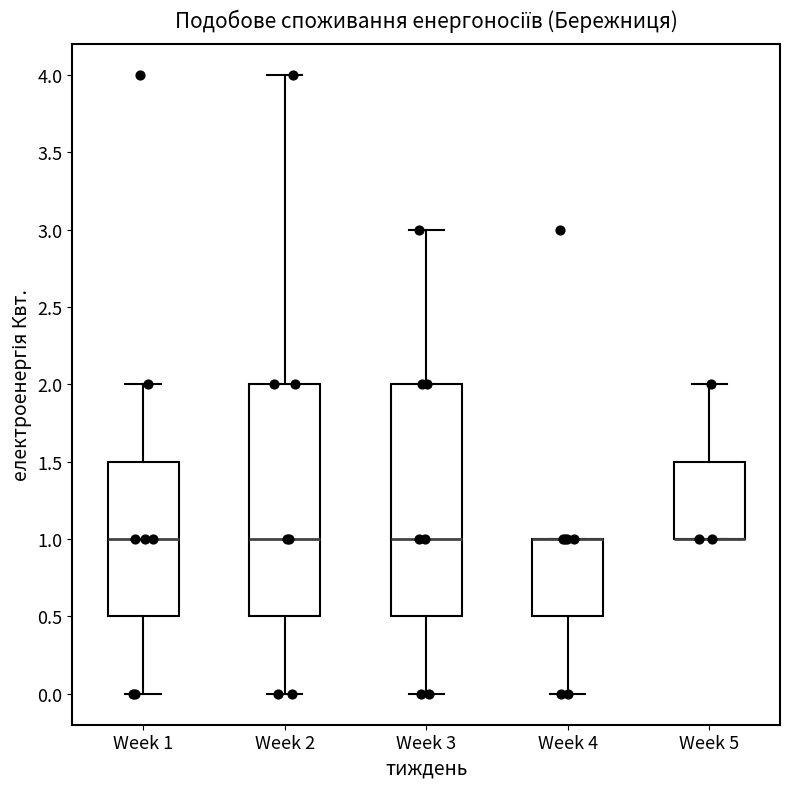

Where is the lower edge of the box for Week 5 on the y-axis? The values are not printed on the chart, so give them approximately, as read against the axis.

1.0